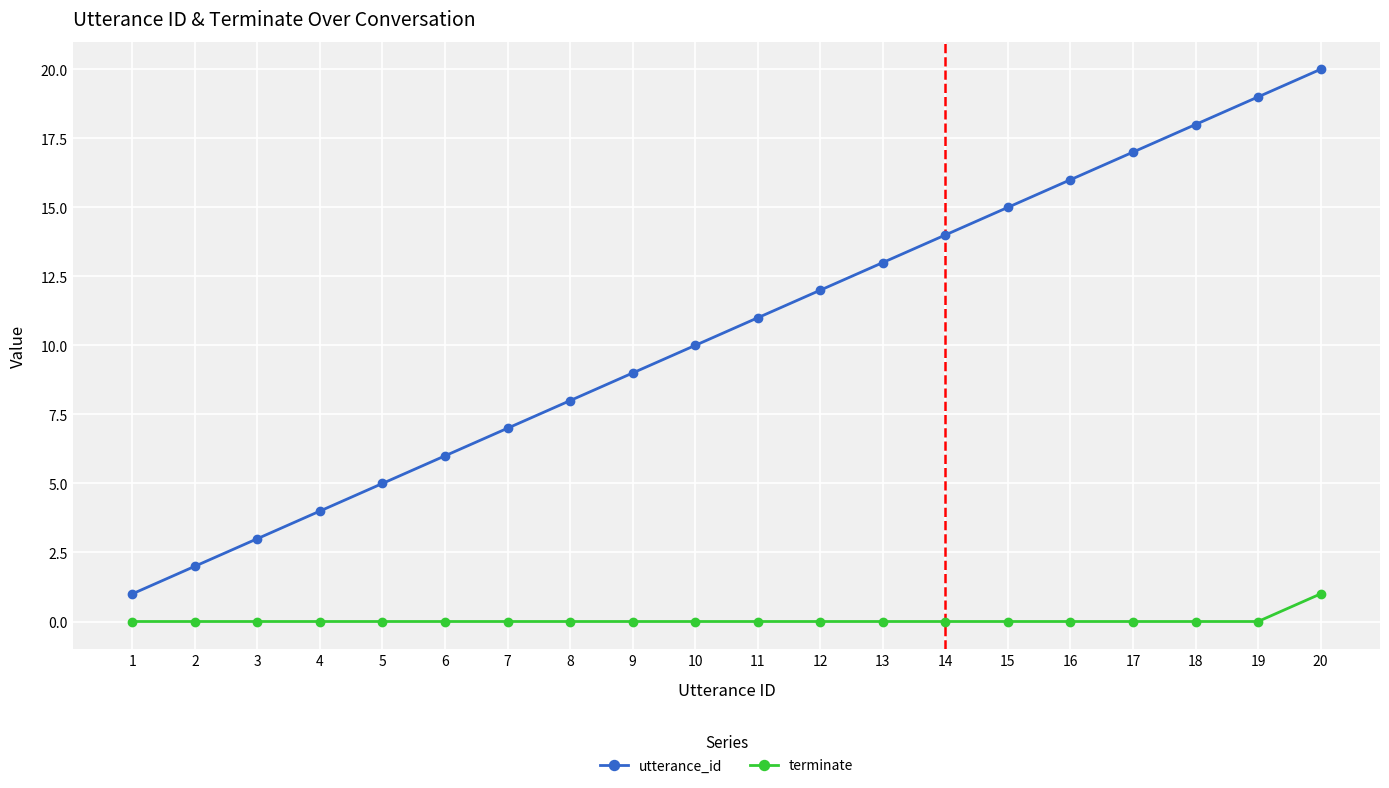

At which label is utterance_id closest to 10?

10